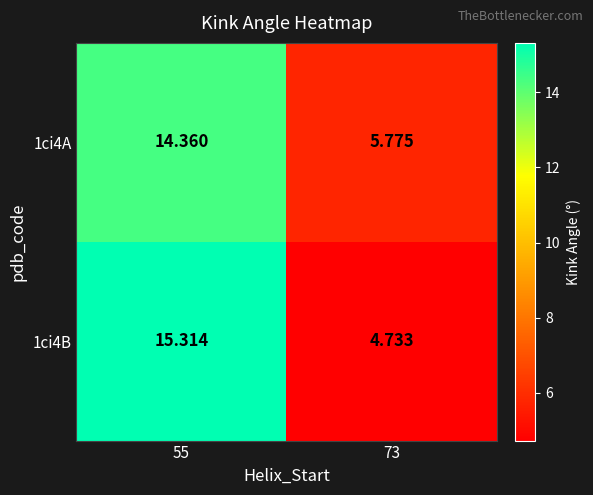

Which label corresponds to the smallest value in the chart?

73